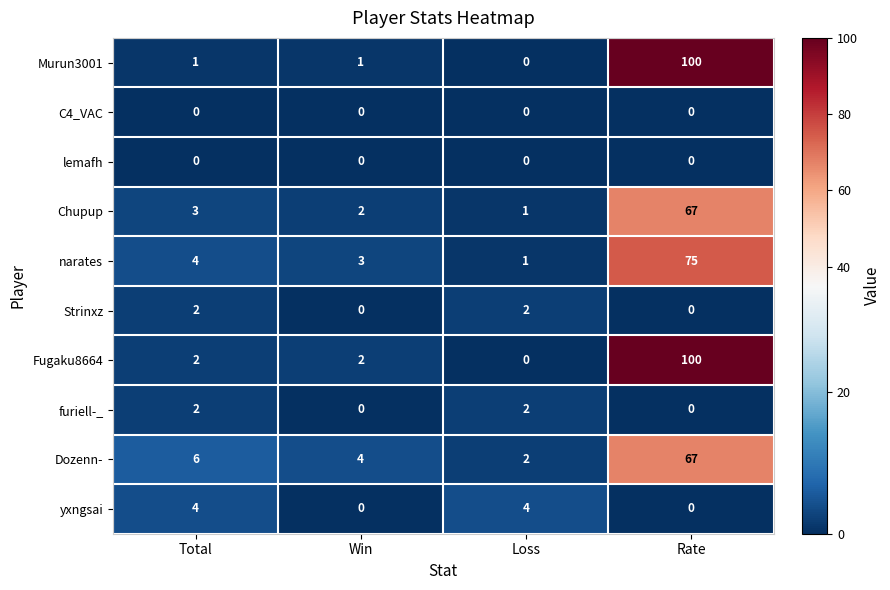

Which series has the largest total across all categories?

Fugaku8664